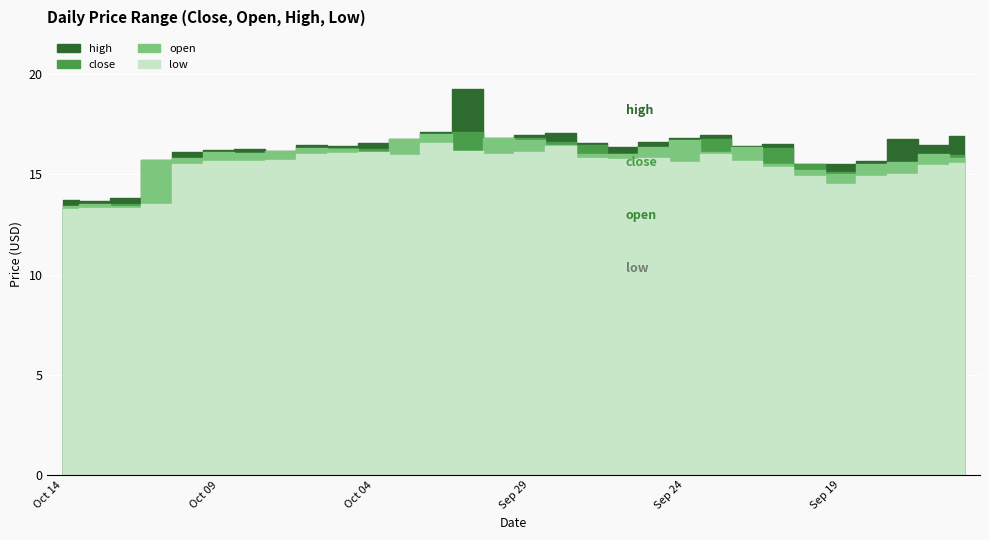

Between Oct 05 and Sep 20, which series saw the biggest shift?

low